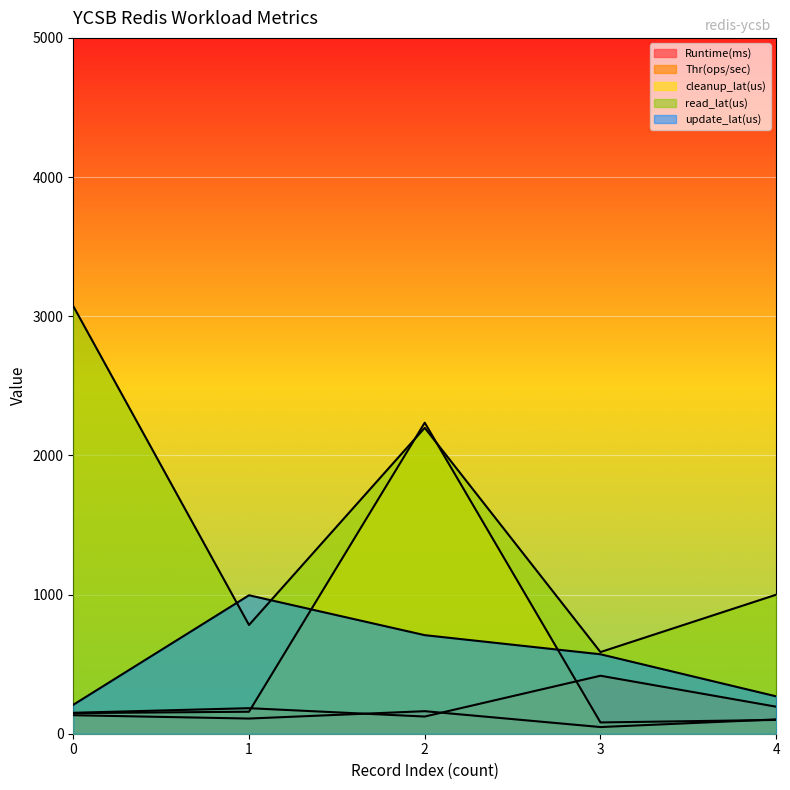

Rank the categories by read_lat(us) value from highest to lowest.

0, 2, 4, 1, 3